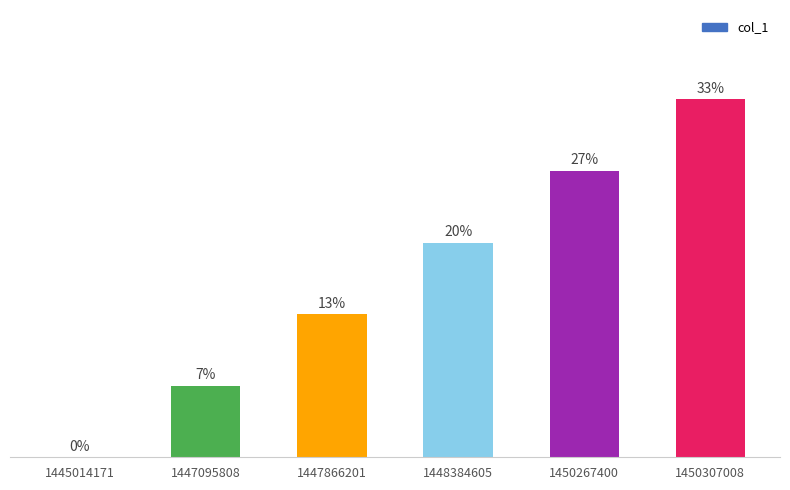

True or false: the data shows 1 at 1448384605.

False